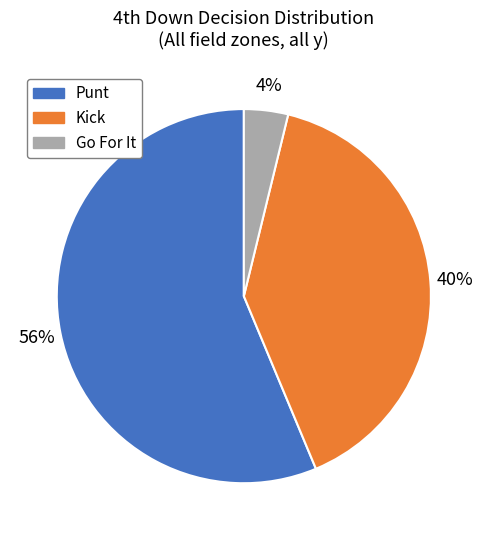

How many slices are in this pie chart?

3